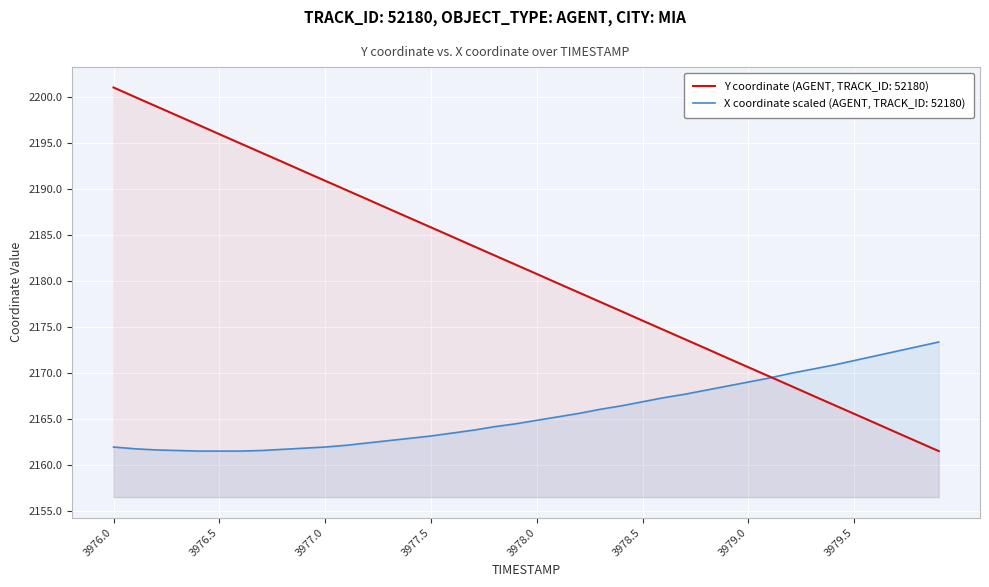

Which series has the widest spread of values?

Y coordinate (AGENT, TRACK_ID: 52180)